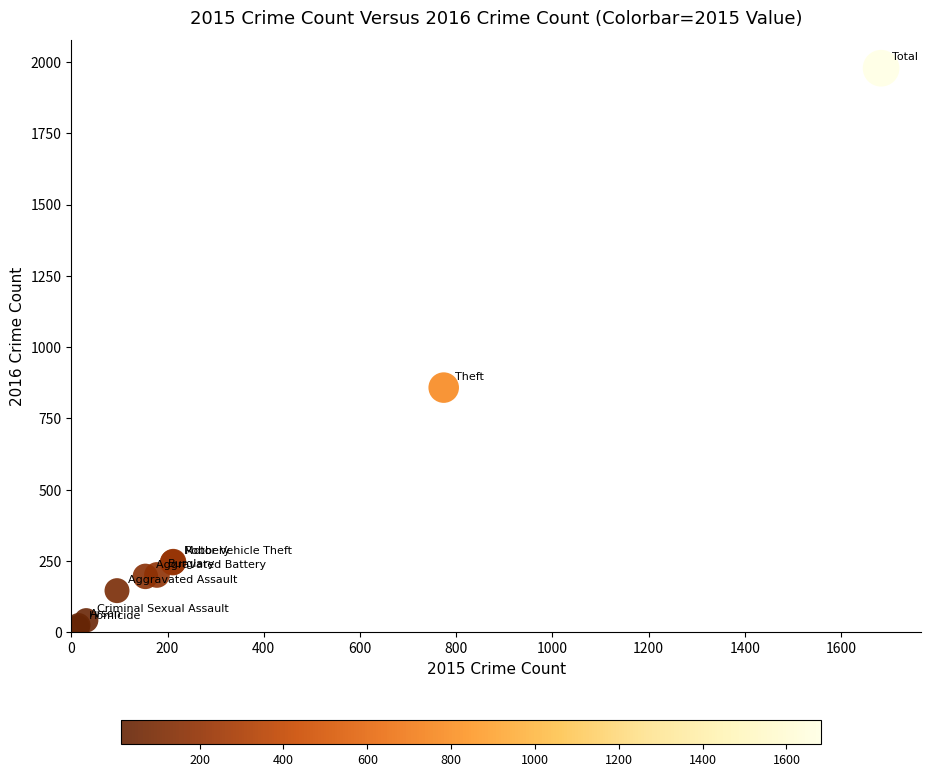

What Y value in the scatter plot is closest to 998?

858